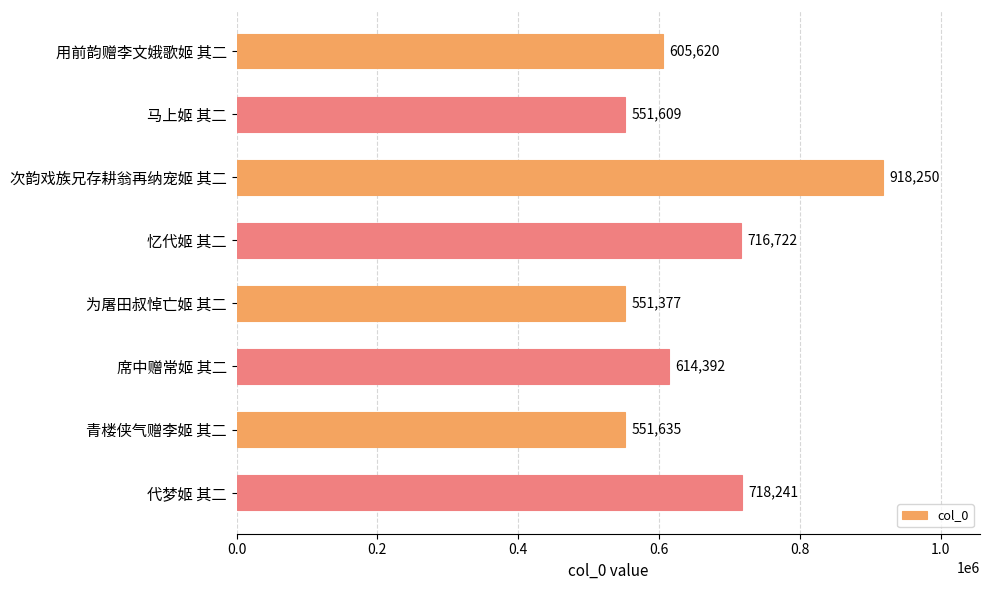

Where is the data nearest to the value 734813?

代梦姬 其二